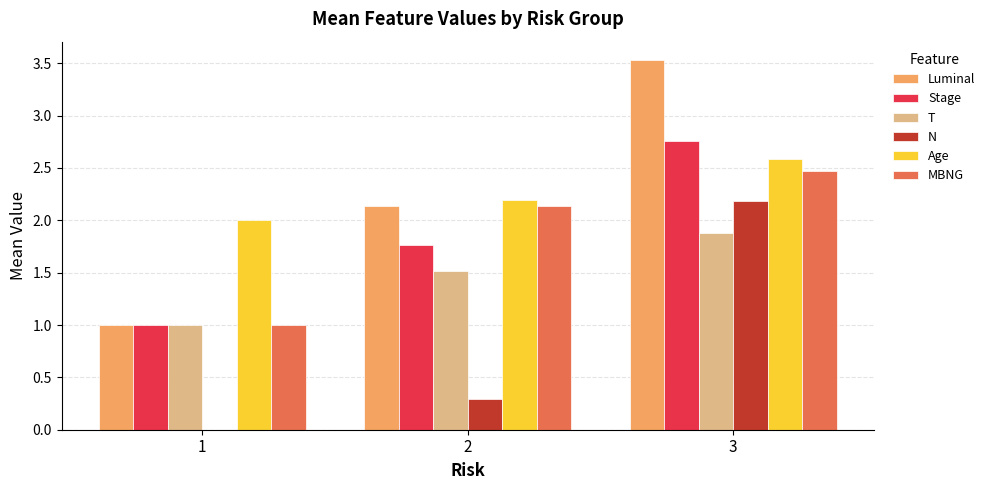

Is the value of Stage at 3 greater than the value of MBNG at 2?

Yes